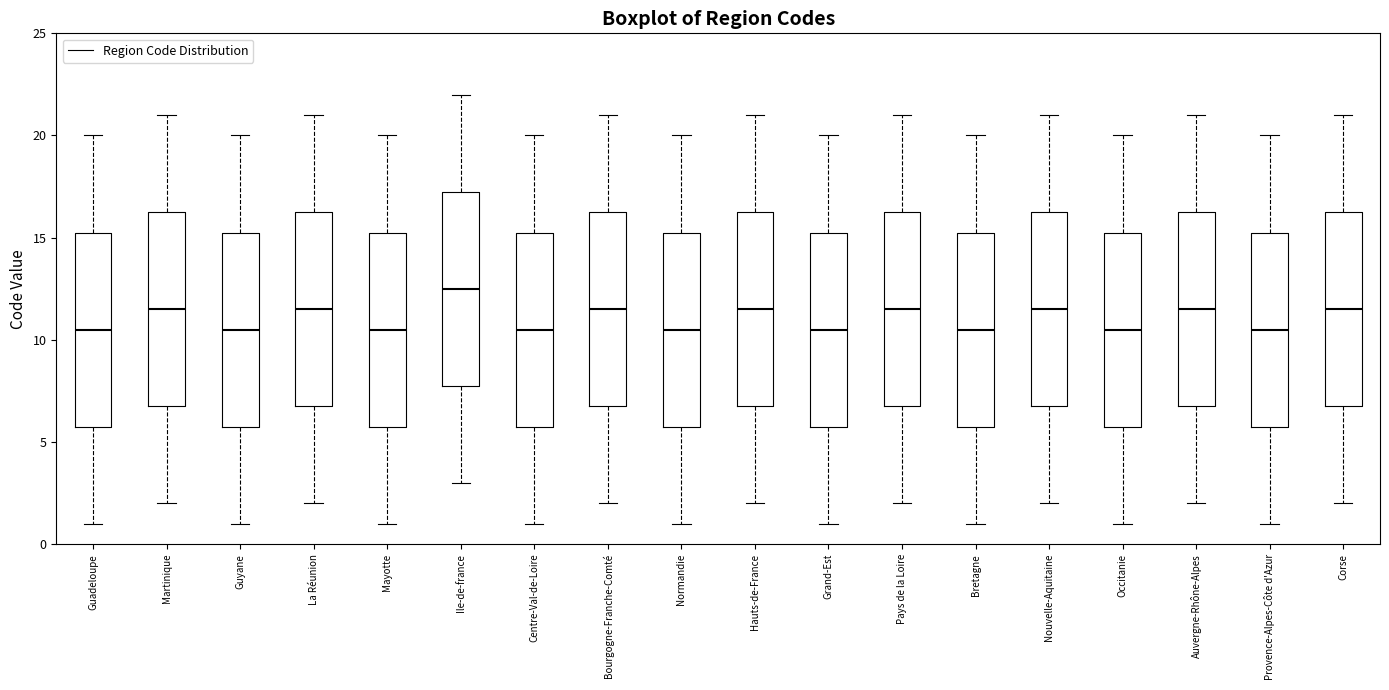

Reading left to right, read every box against the y-axis: the position of its median line, the range the box covers, and the ends of its whiskers. The values are not printed on the chart, so give them approximately, as read against the axis.

Guadeloupe: median 10.5, box 6.0 to 15.5, whiskers 1.0 to 20.0
Martinique: median 11.5, box 7.0 to 16.5, whiskers 2.0 to 21.0
Guyane: median 10.5, box 6.0 to 15.5, whiskers 1.0 to 20.0
La Réunion: median 11.5, box 7.0 to 16.5, whiskers 2.0 to 21.0
Mayotte: median 10.5, box 6.0 to 15.5, whiskers 1.0 to 20.0
Ile-de-france: median 12.5, box 8.0 to 17.5, whiskers 3.0 to 22.0
Centre-Val-de-Loire: median 10.5, box 6.0 to 15.5, whiskers 1.0 to 20.0
Bourgogne-Franche-Comté: median 11.5, box 7.0 to 16.5, whiskers 2.0 to 21.0
Normandie: median 10.5, box 6.0 to 15.5, whiskers 1.0 to 20.0
Hauts-de-France: median 11.5, box 7.0 to 16.5, whiskers 2.0 to 21.0
Grand-Est: median 10.5, box 6.0 to 15.5, whiskers 1.0 to 20.0
Pays de la Loire: median 11.5, box 7.0 to 16.5, whiskers 2.0 to 21.0
Bretagne: median 10.5, box 6.0 to 15.5, whiskers 1.0 to 20.0
Nouvelle-Aquitaine: median 11.5, box 7.0 to 16.5, whiskers 2.0 to 21.0
Occitanie: median 10.5, box 6.0 to 15.5, whiskers 1.0 to 20.0
Auvergne-Rhône-Alpes: median 11.5, box 7.0 to 16.5, whiskers 2.0 to 21.0
Provence-Alpes-Côte d'Azur: median 10.5, box 6.0 to 15.5, whiskers 1.0 to 20.0
Corse: median 11.5, box 7.0 to 16.5, whiskers 2.0 to 21.0